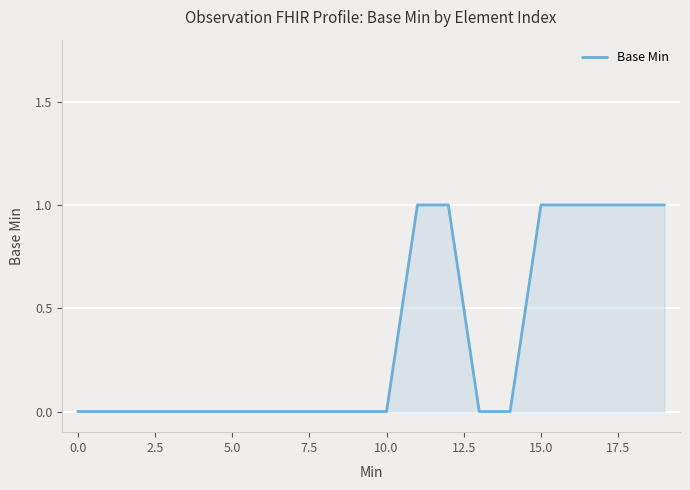

What is the maximum value shown in the chart?

1